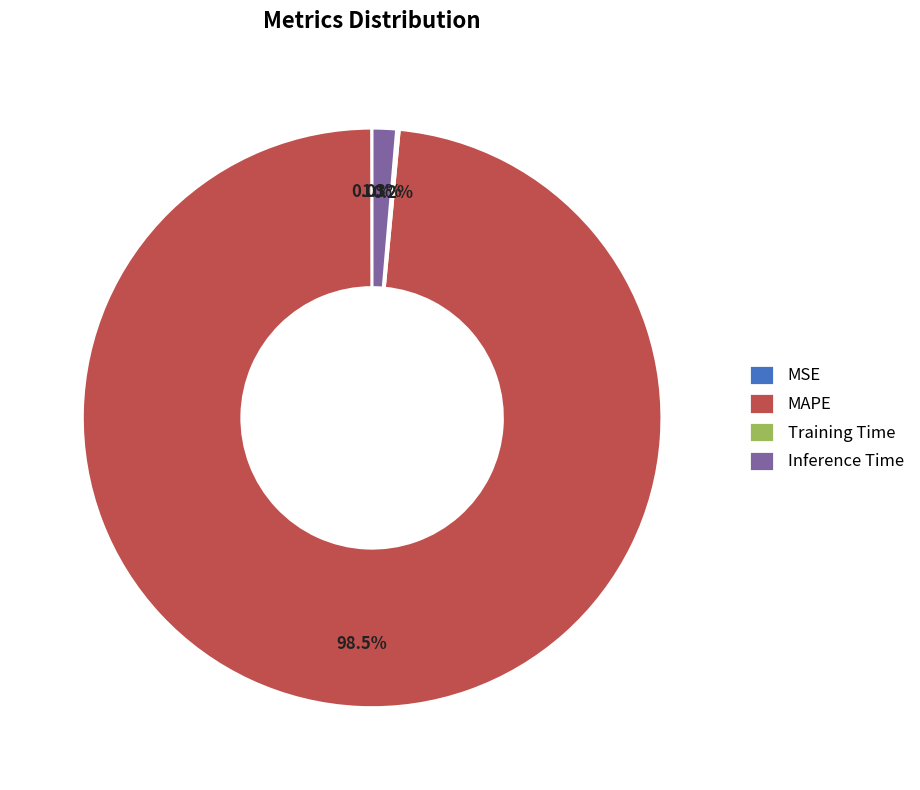

What percentage is NOT represented by Inference Time?

98.7%